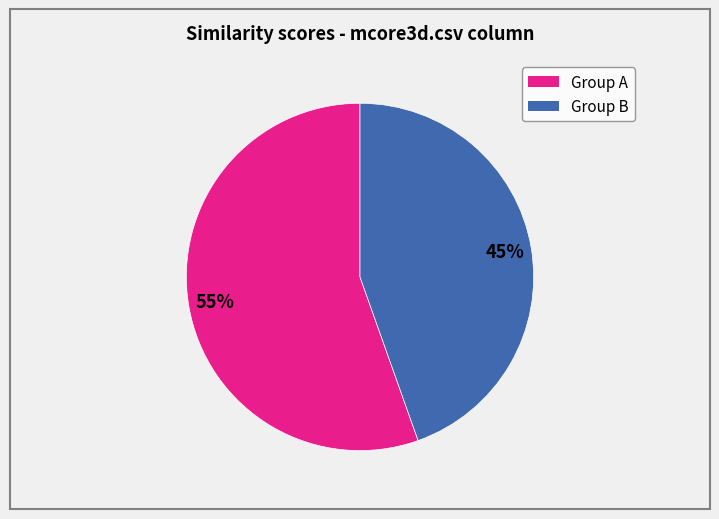

To the nearest percent, what is the average slice percentage?

50%